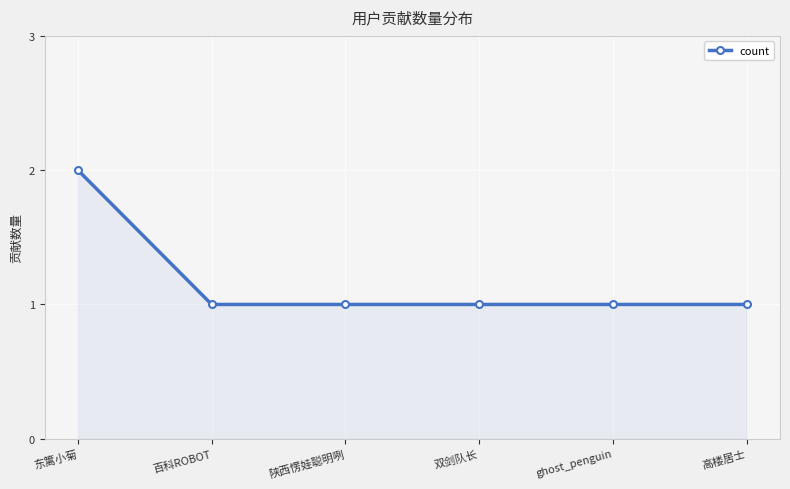

The value at 百科ROBOT is 0. True or false?

False